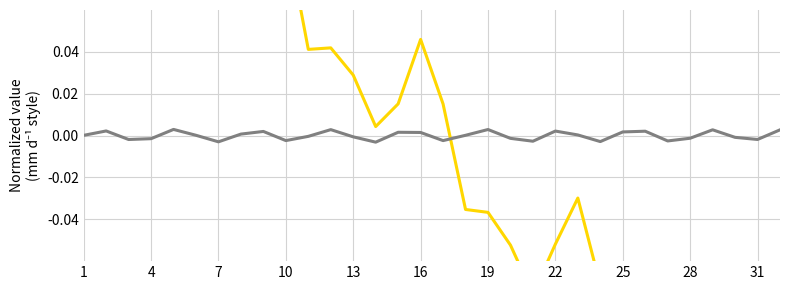

Rank the series at 22 from lowest to highest value.

Velocity [m/s], Period [s]